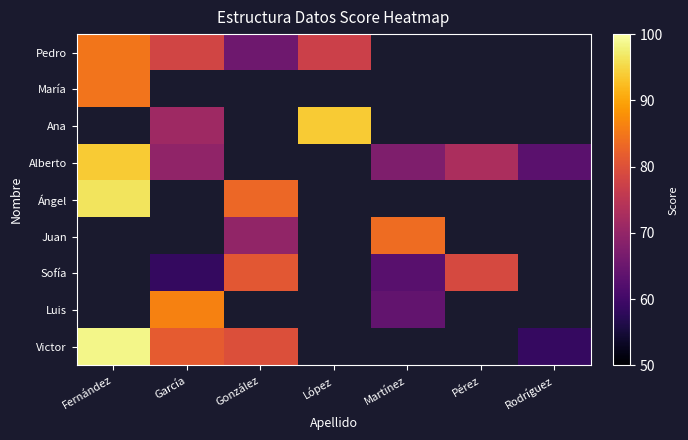

List the labels in order of María value, largest first.

Fernández, García, González, López, Martínez, Pérez, Rodríguez